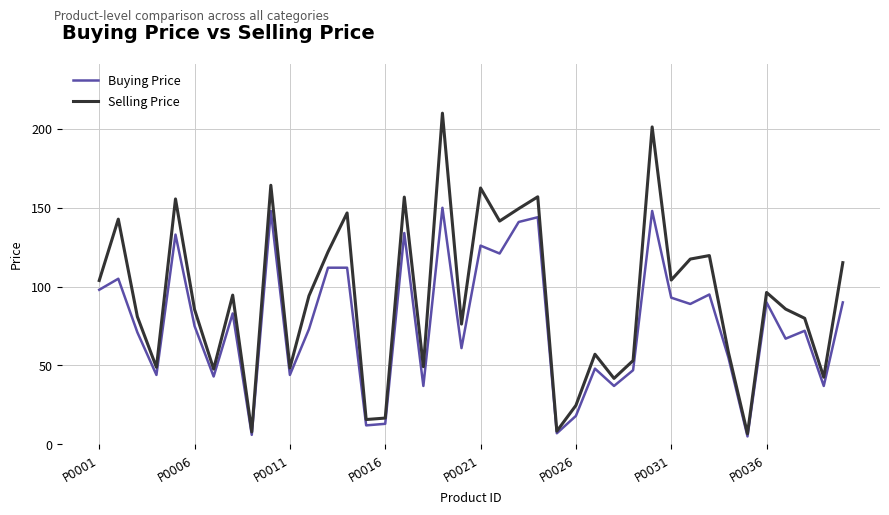

List the series in order of their overall mean, lowest first.

Buying Price, Selling Price